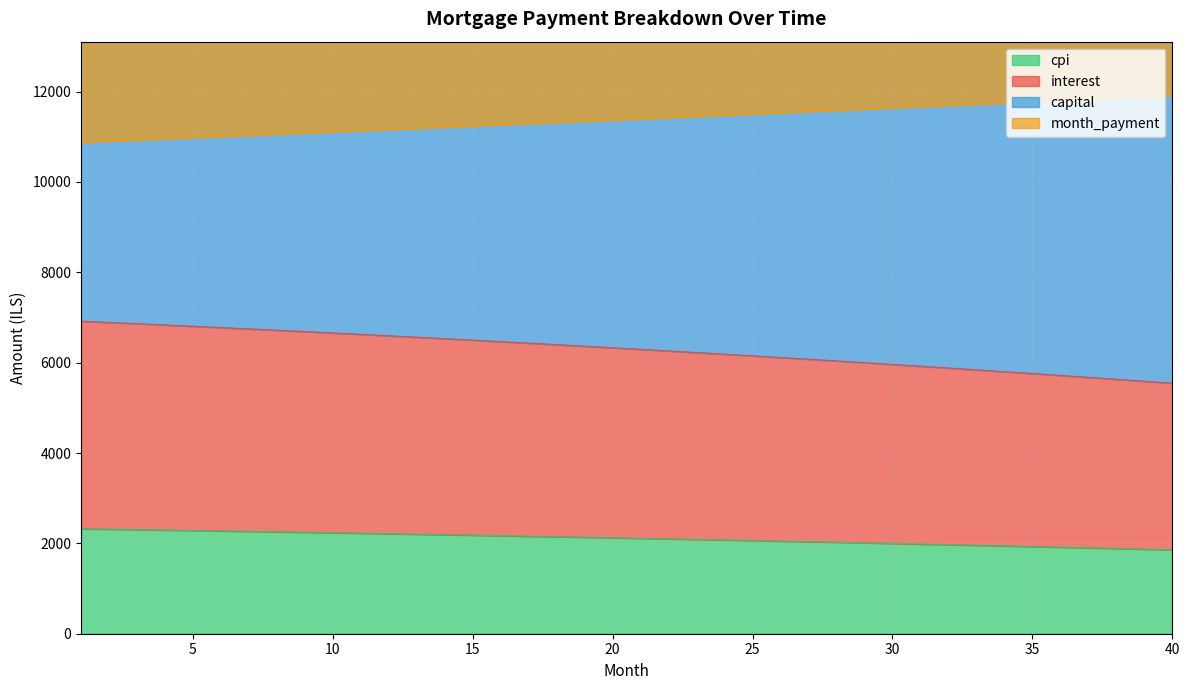

What is the maximum value for cpi?

2324.1